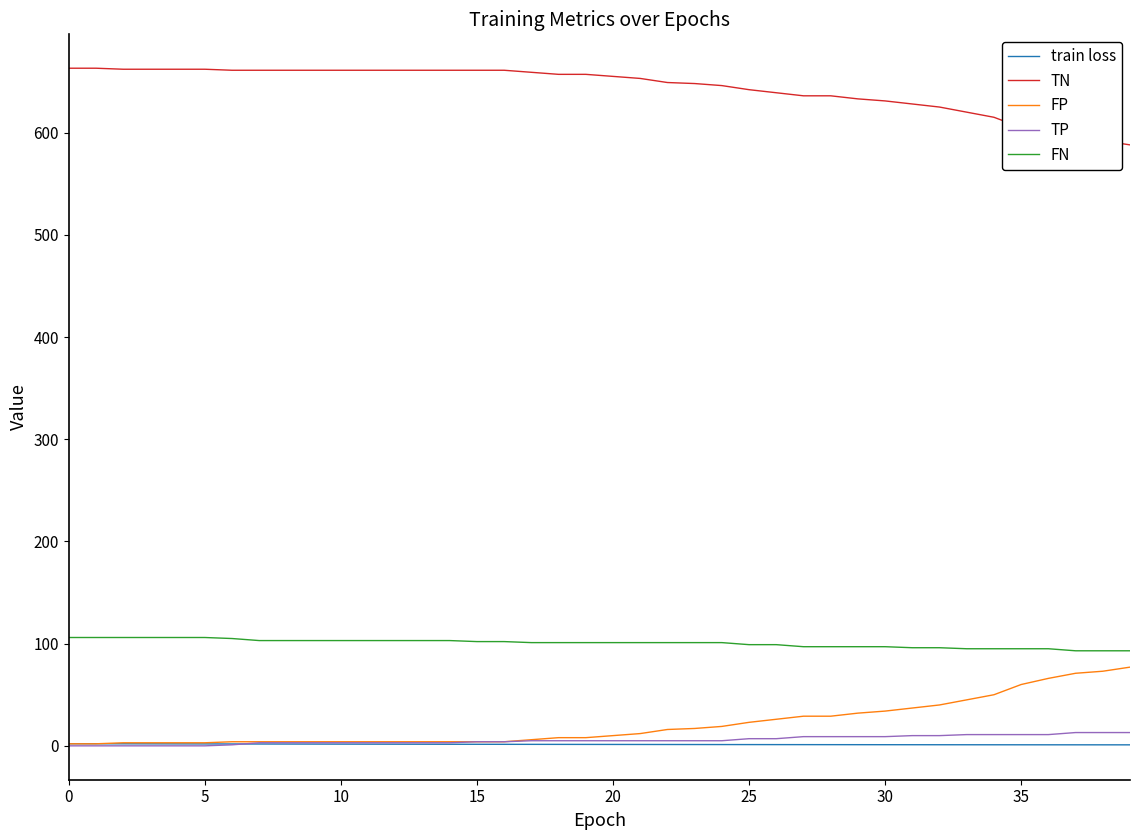

What is the maximum value shown in the chart?

663.0